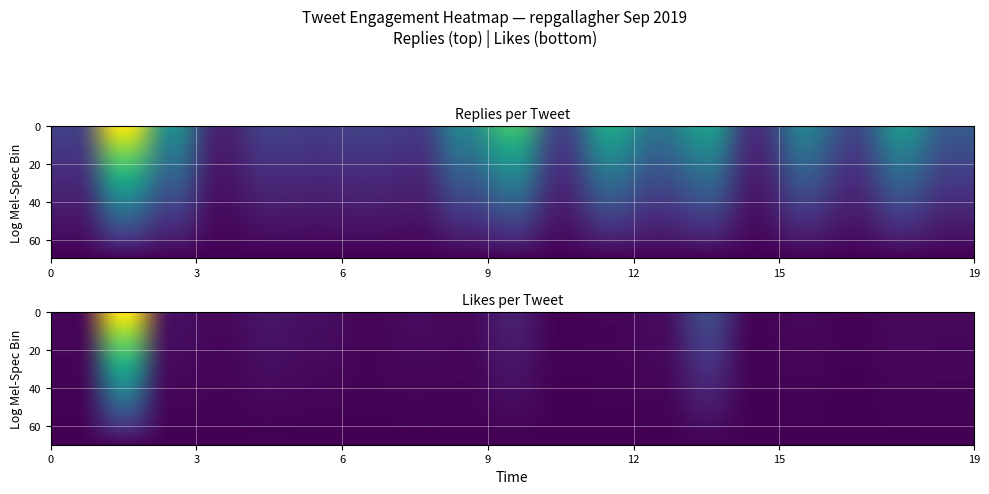

Which label corresponds to the largest value in the chart?

1